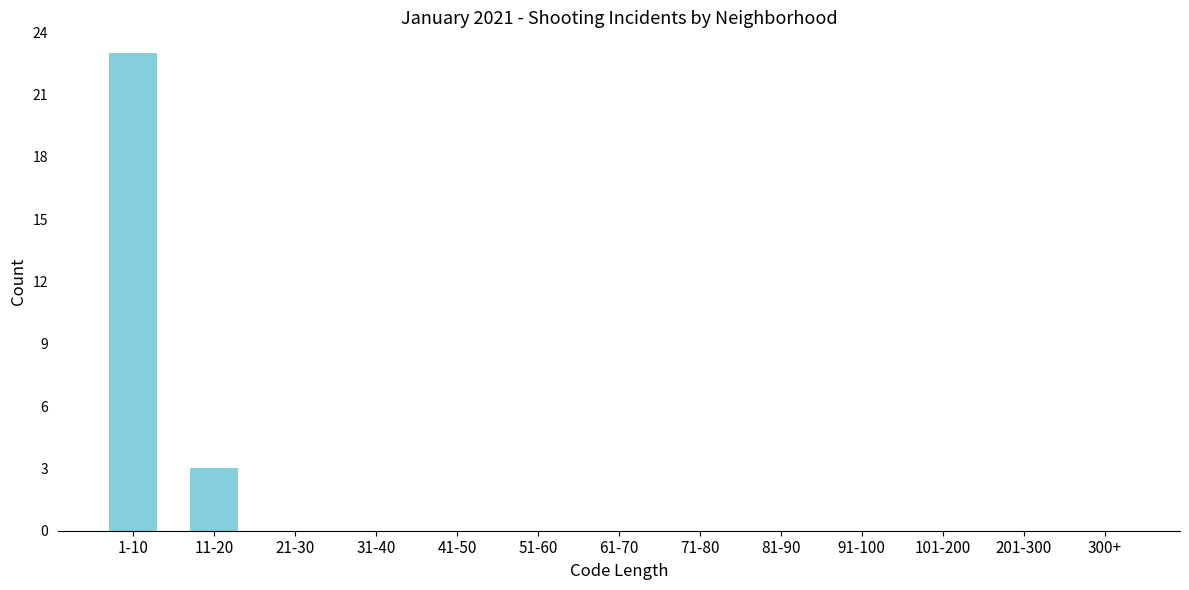

Reading left to right, extract all data points from this chart.

1-10=23	11-20=3	21-30=0	31-40=0	41-50=0	51-60=0	61-70=0	71-80=0	81-90=0	91-100=0	101-200=0	201-300=0	300+=0